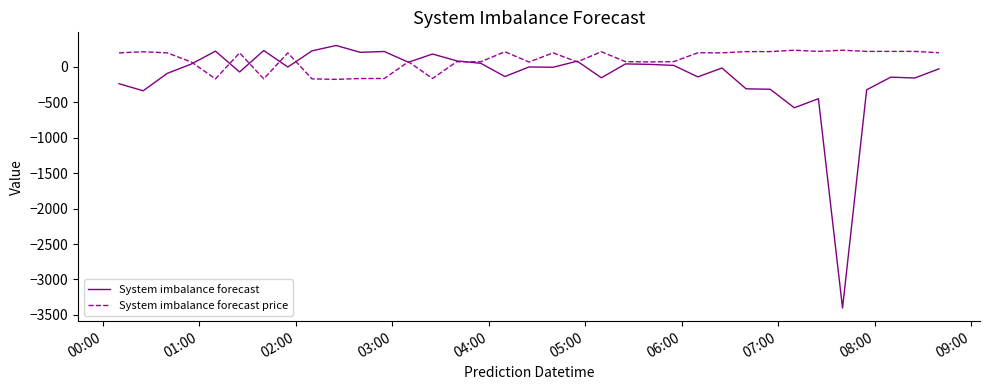

What is the sum of all System imbalance forecast values?

-4851.4